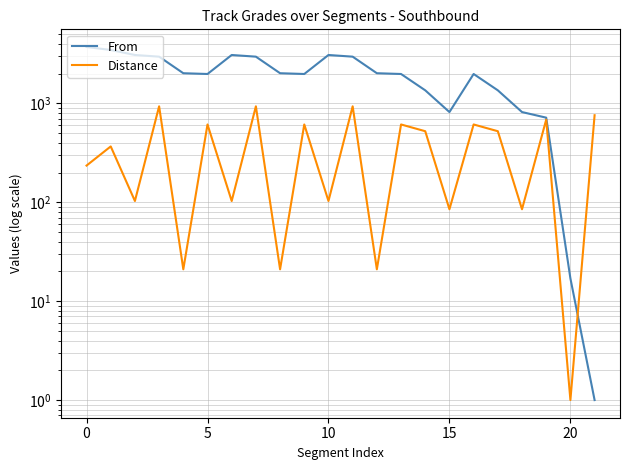

Does the chart display data point markers on the line(s)?

No